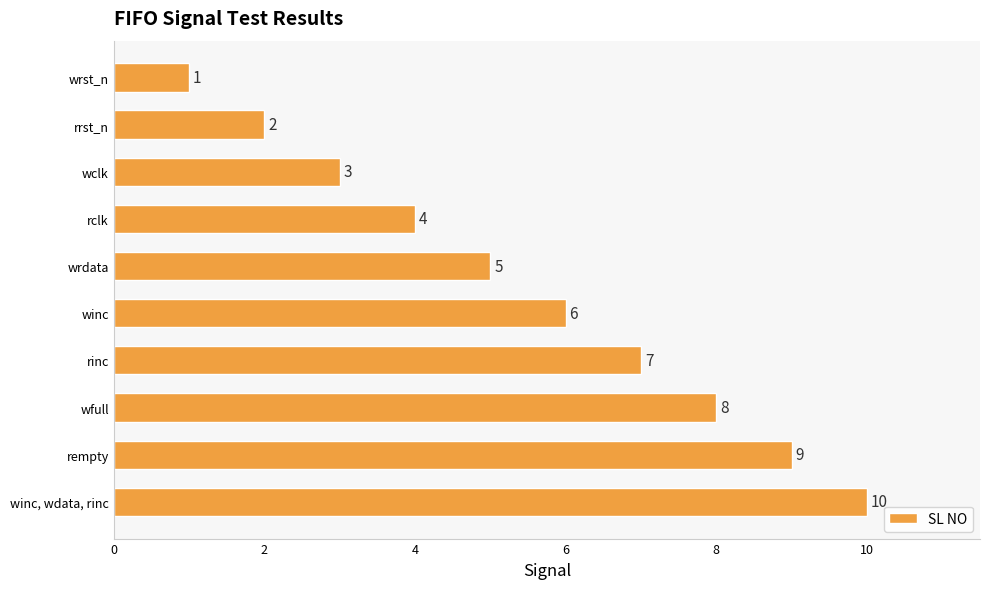

How many categories are shown in the chart?

10